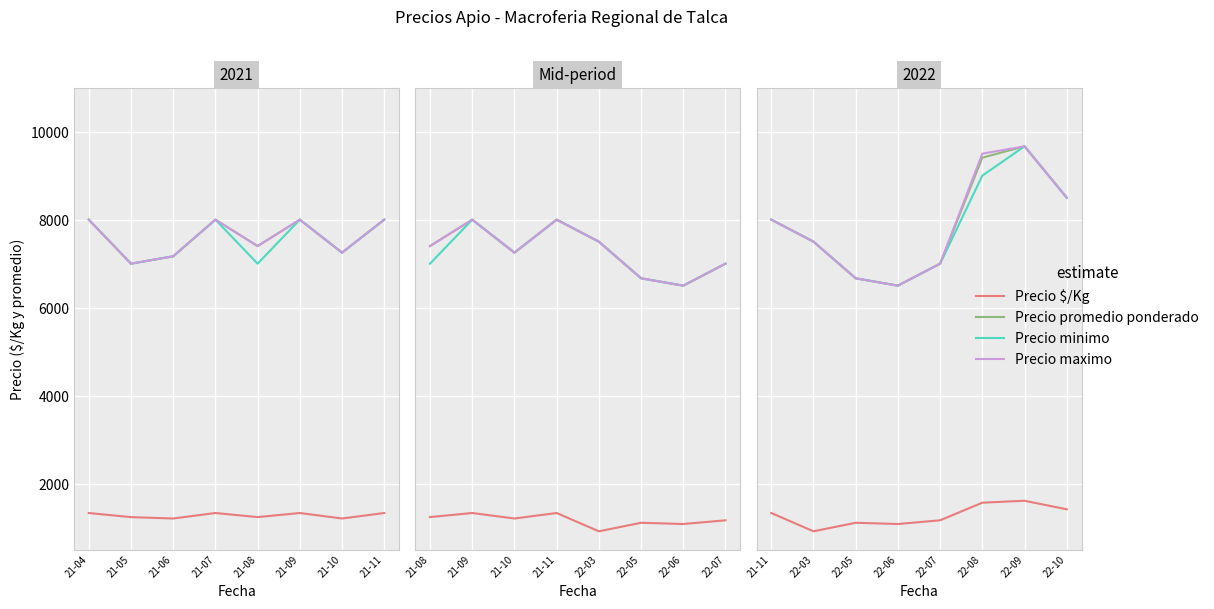

The value of Precio maximo at 22-06 is 8821. True or false?

False